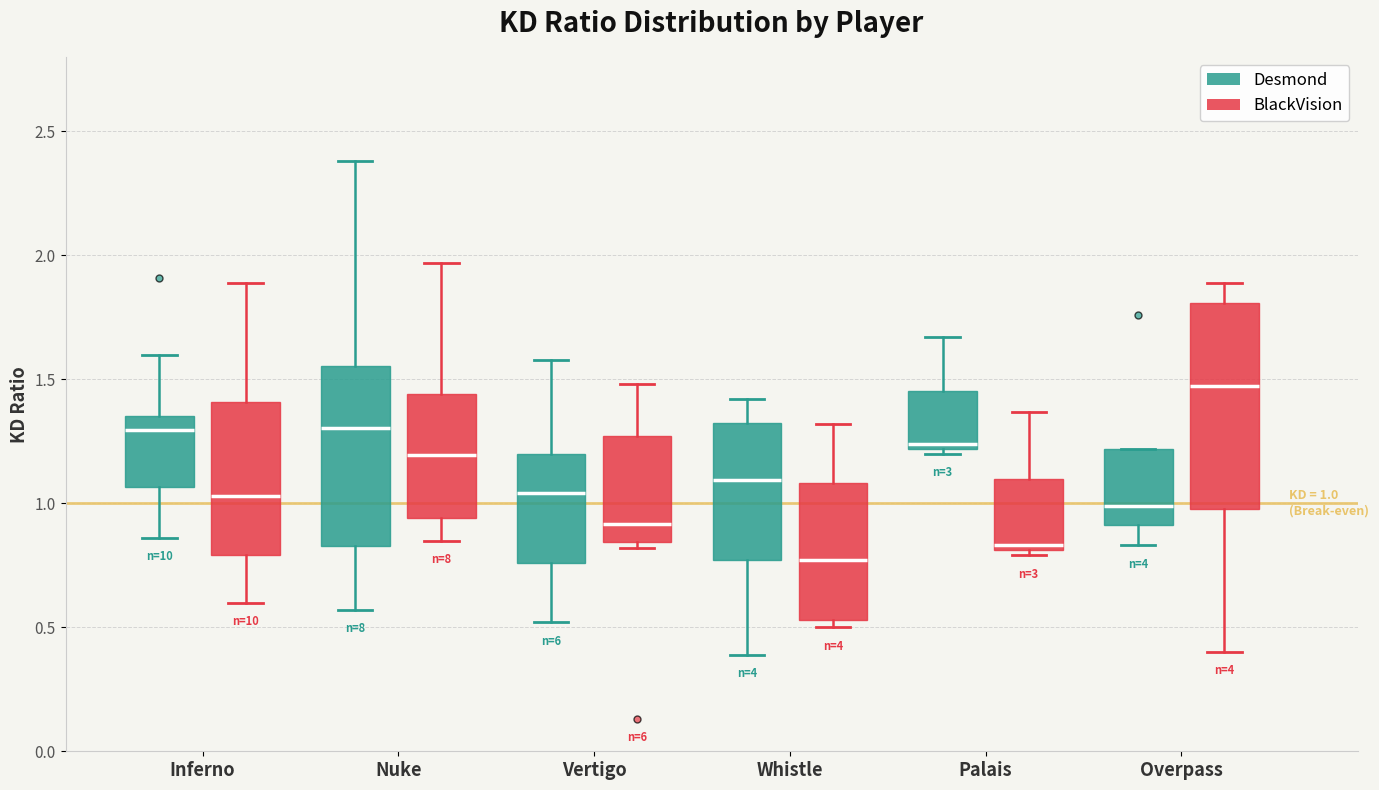

Which box's median line is the highest?

Overpass (BlackVision)